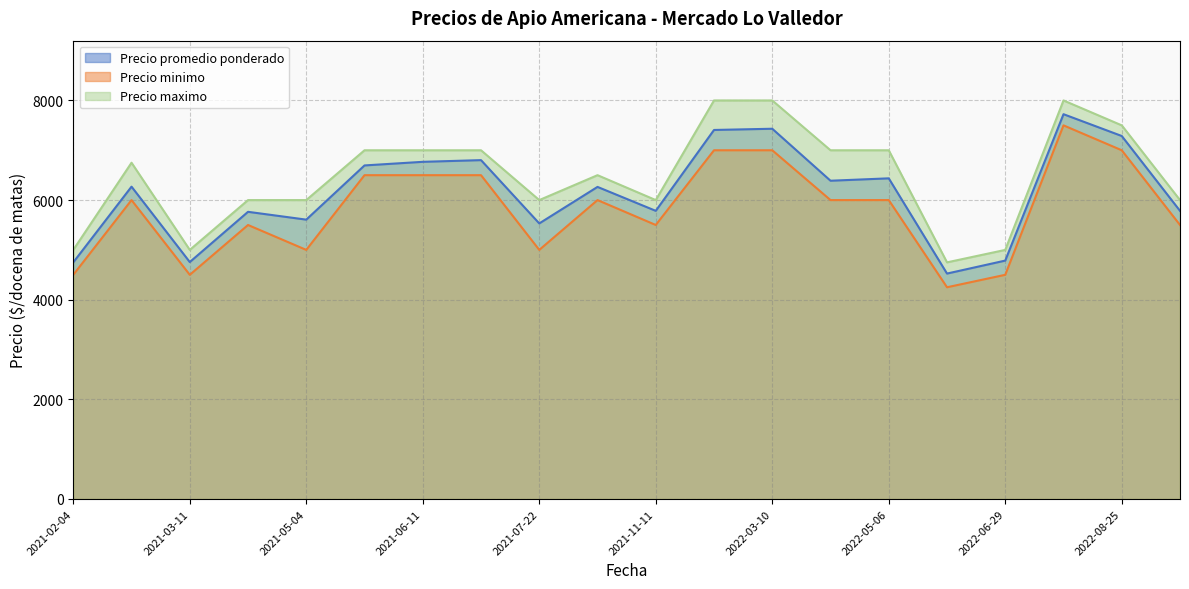

List the series in order of their overall mean, highest first.

Precio maximo, Precio promedio ponderado, Precio minimo